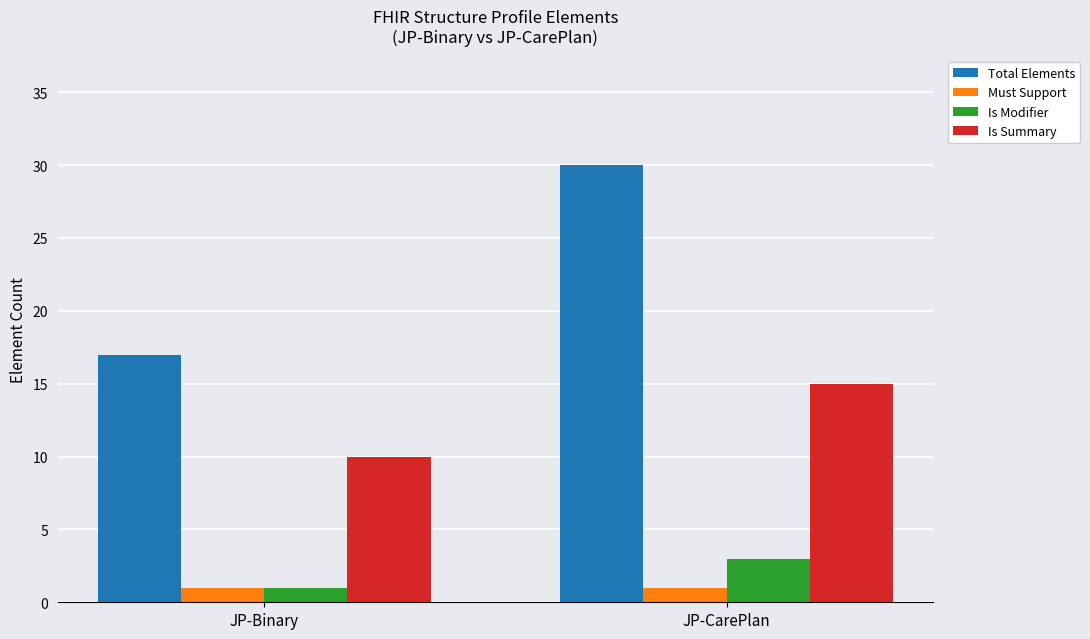

What is the highest value of the Must Support series?

1